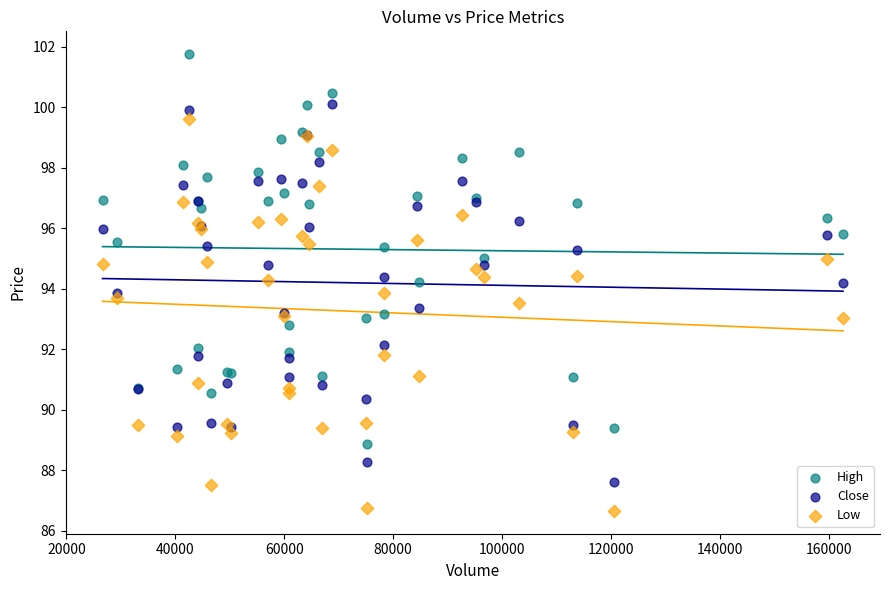

What are all the series names shown in the legend?

High, Close, Low